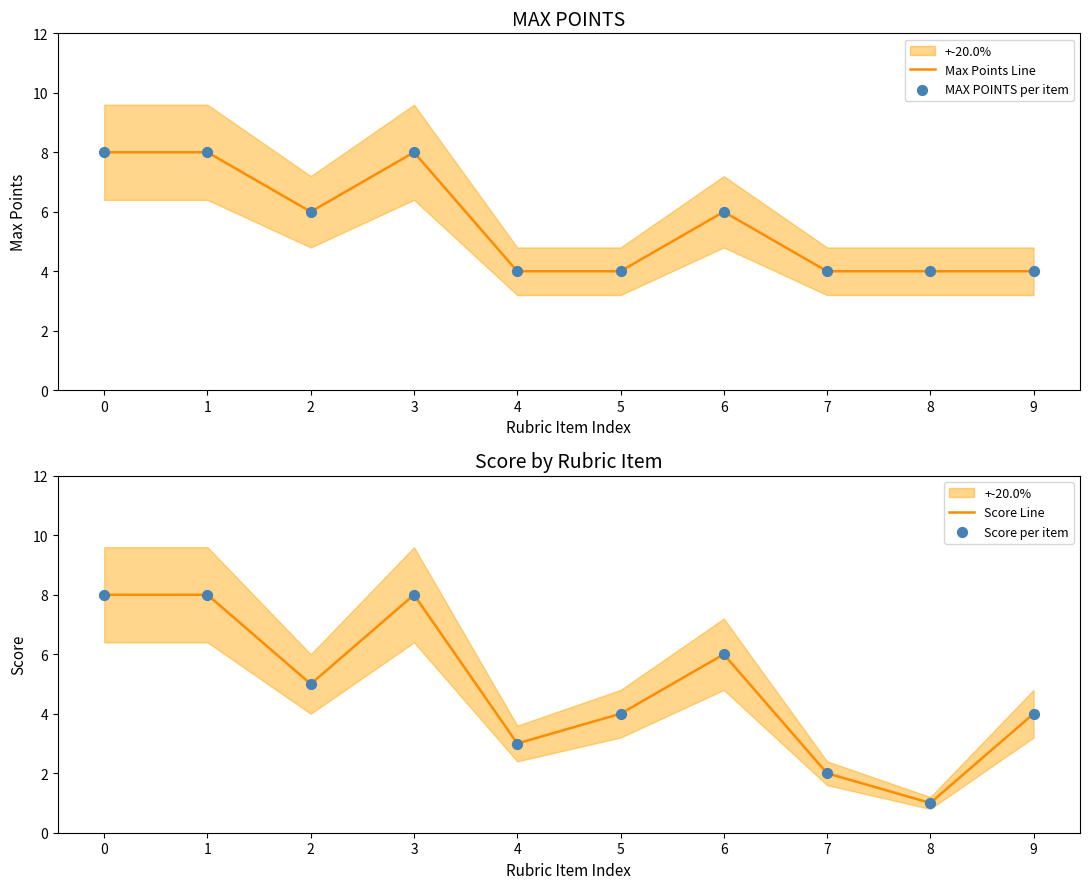

What are all the series names shown in the legend?

Max Points Line, MAX POINTS per item, Score Line, Score per item